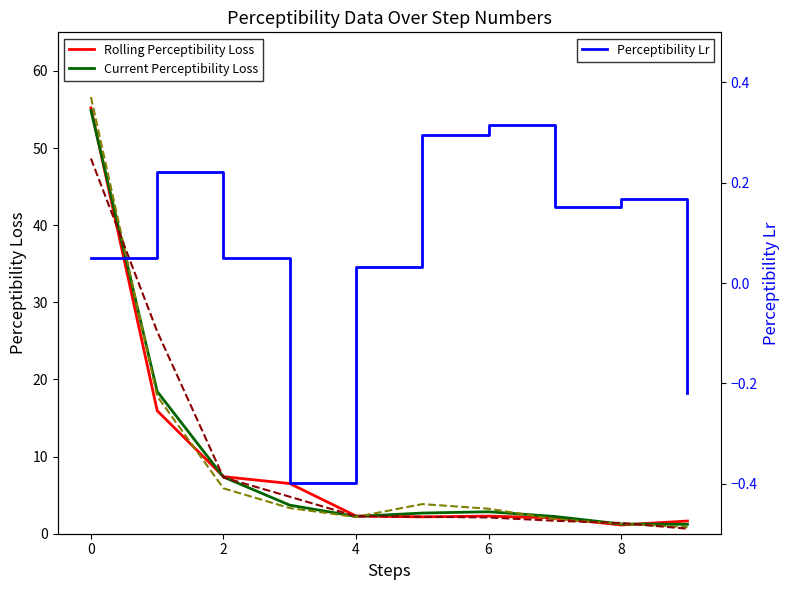

How many interior local valleys does the Current Perceptibility Loss series have?

1